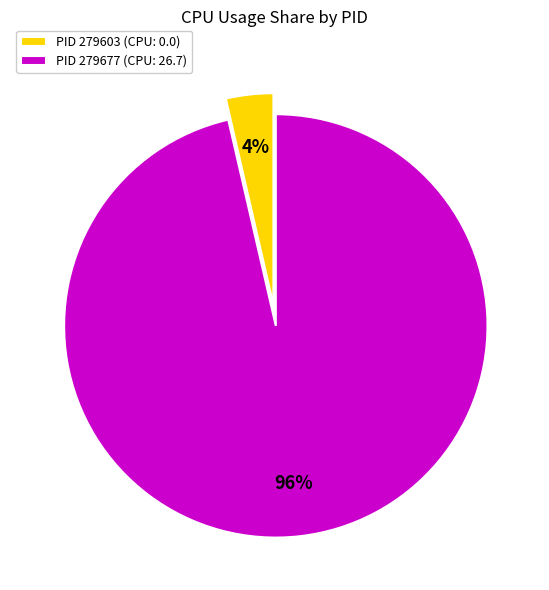

What is the largest slice in the pie chart?

PID 279677 (CPU: 26.7)